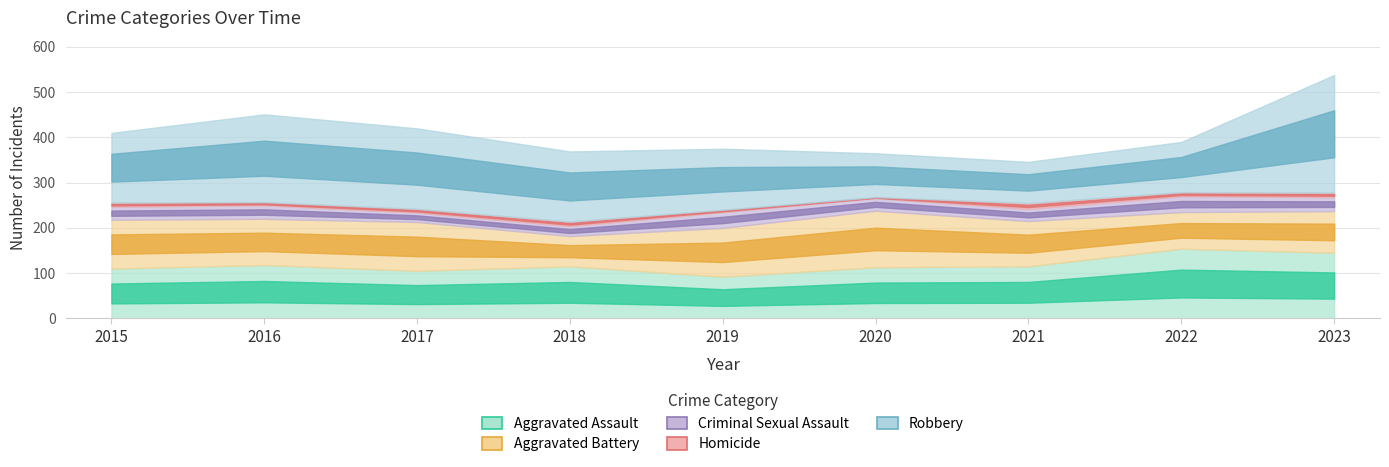

Where is the first local minimum for Criminal Sexual Assault?

2017